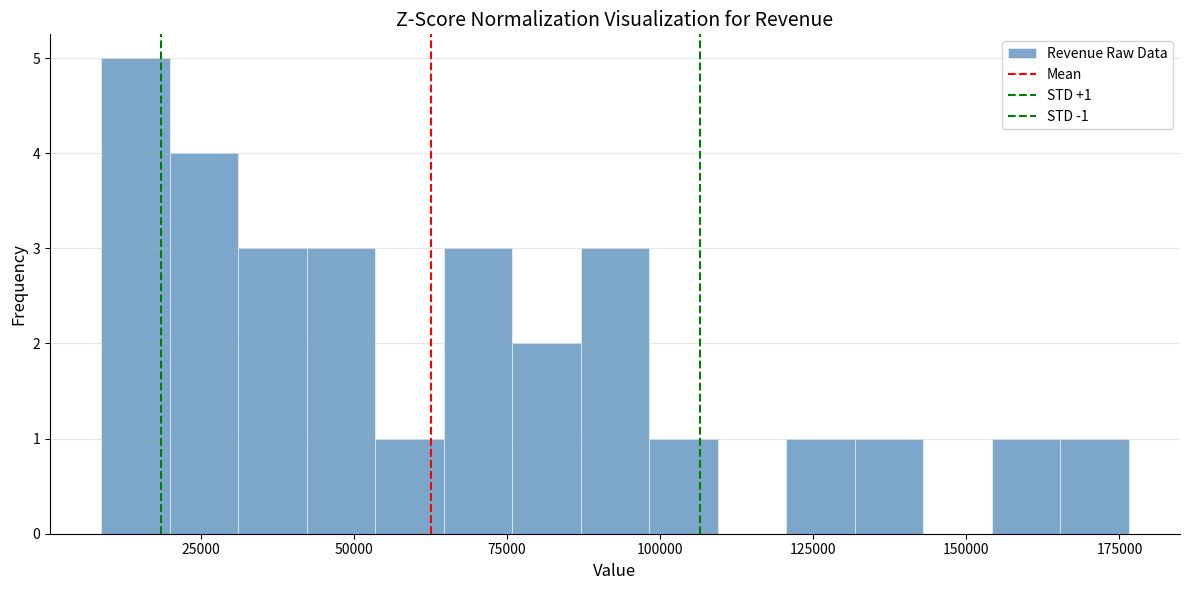

Read against the x-axis, roughly where is the centre of the tallest bar?

15000